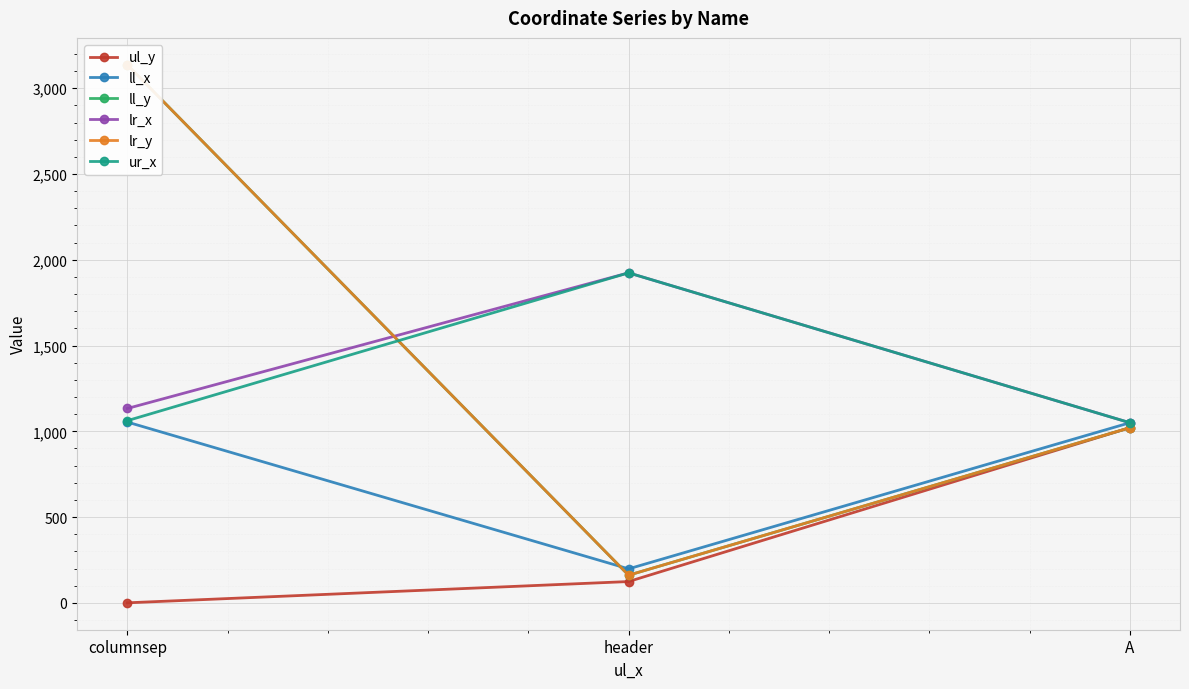

The lr_x series shows 1050 at A. True or false?

True